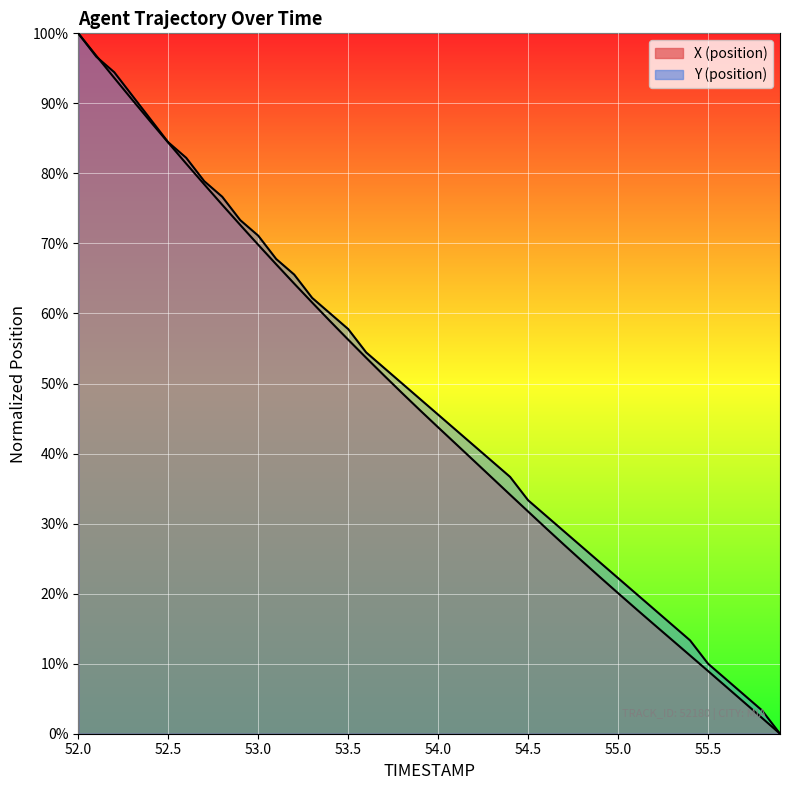

Between which two adjacent categories do Y and X first intersect?

52.1 and 52.2